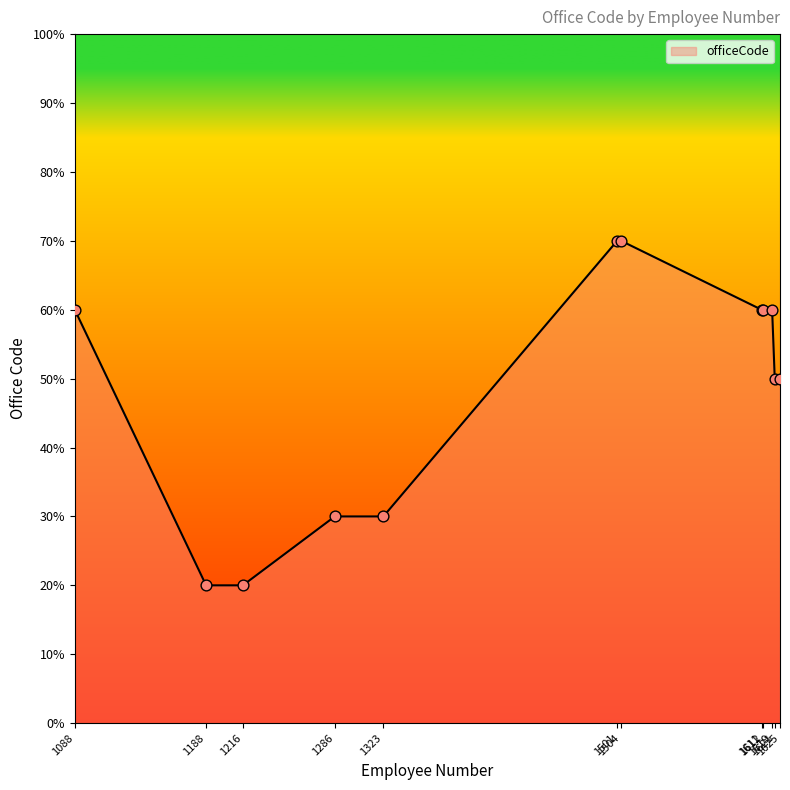

Between 1216 and 1619, which is larger?

1619